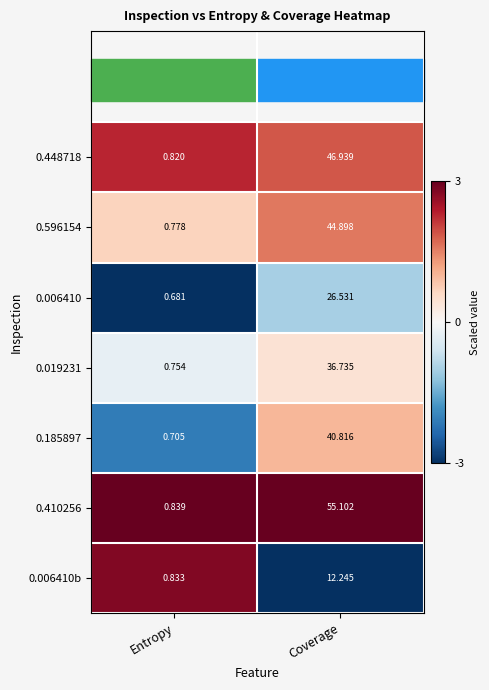

At which label is 0.006410 closest to 13?

Entropy